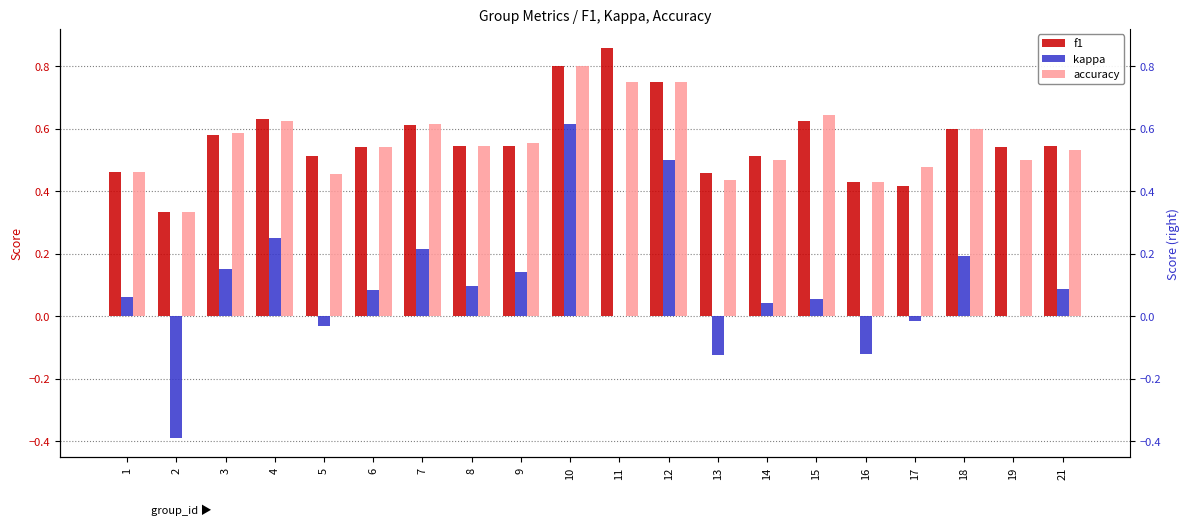

What is the spread (max minus min) of values at 2?

0.7